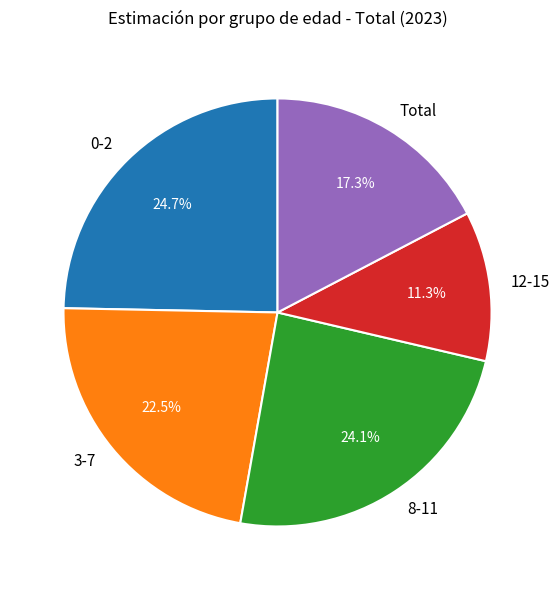

What is the smallest slice in the pie chart?

12-15